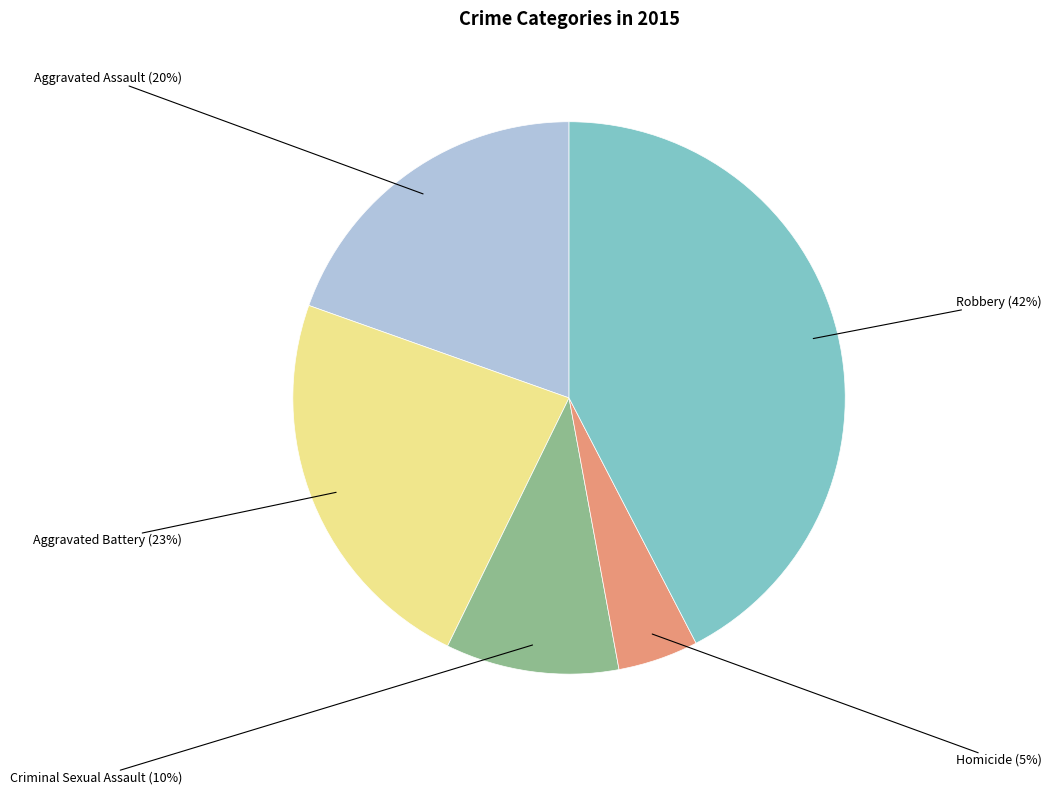

Is there any slice that represents more than half of the pie?

No